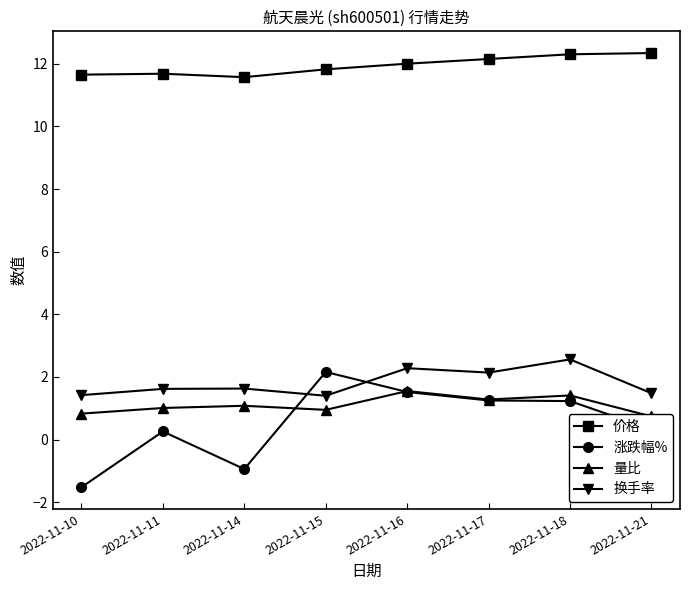

Reading left to right, list all the values displayed in this chart.

价格: 11.7	11.7	11.6	11.8	12.0	12.2	12.3	12.3
涨跌幅%: -1.5	0.3	-0.9	2.2	1.5	1.2	1.2	0.3
量比: 0.8	1.0	1.1	0.9	1.6	1.3	1.4	0.7
换手率: 1.4	1.6	1.6	1.4	2.3	2.1	2.6	1.5